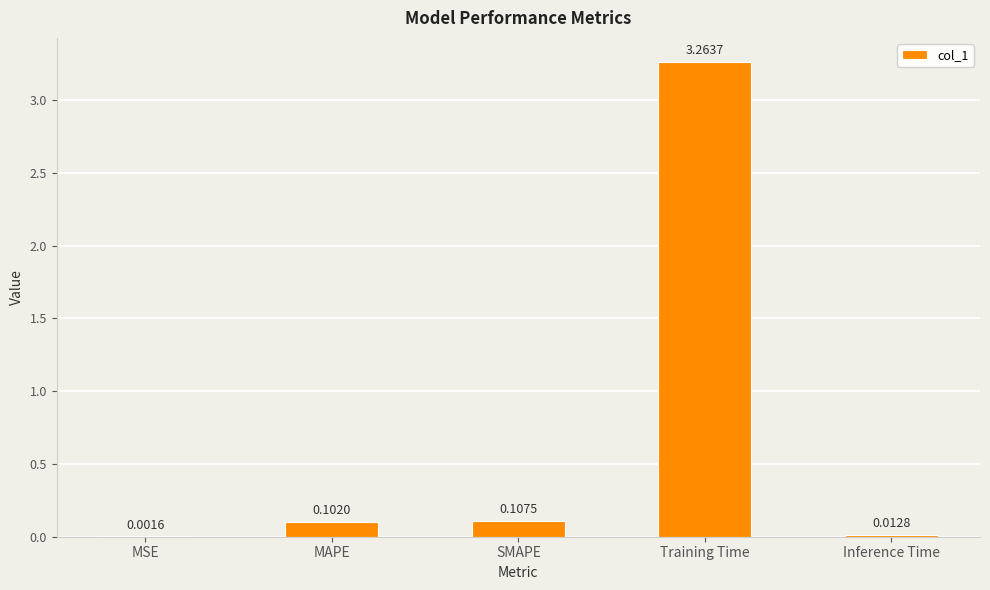

At which label is the value closest to 1?

SMAPE